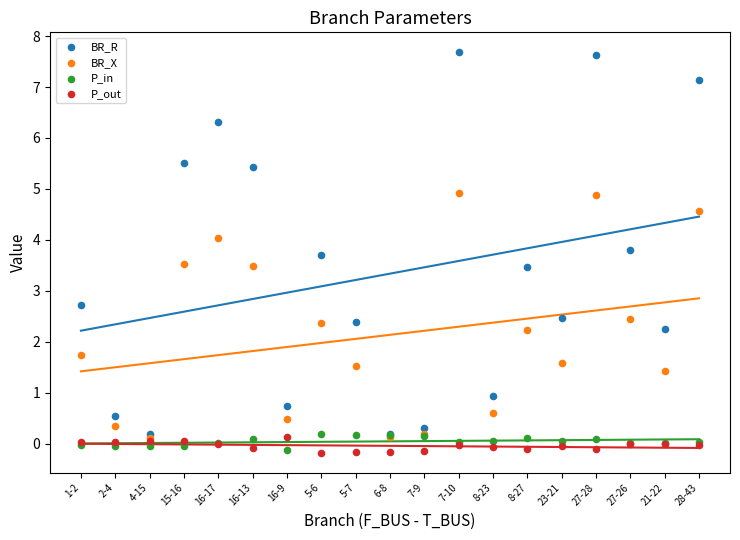

In the BR_R series, what Y value is closest to 3?

2.7